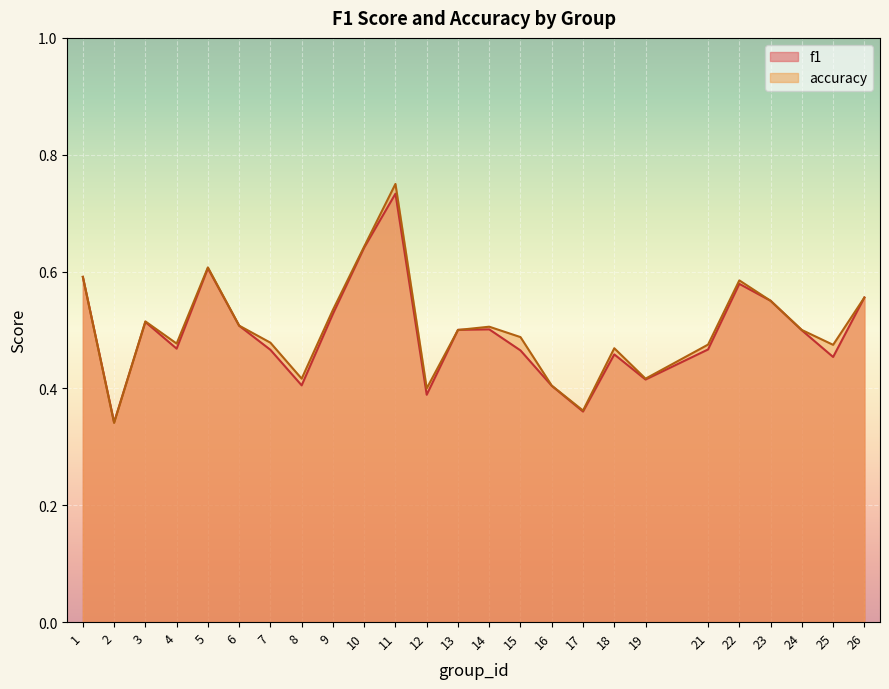

True or false: f1 and accuracy intersect in this chart.

True